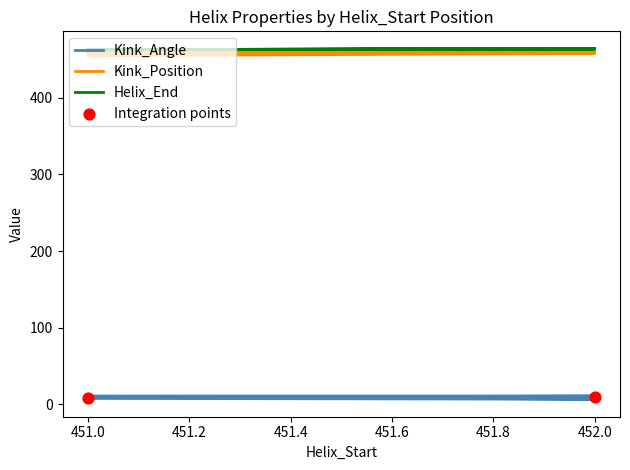

At which category is the sum across all series the highest?

452